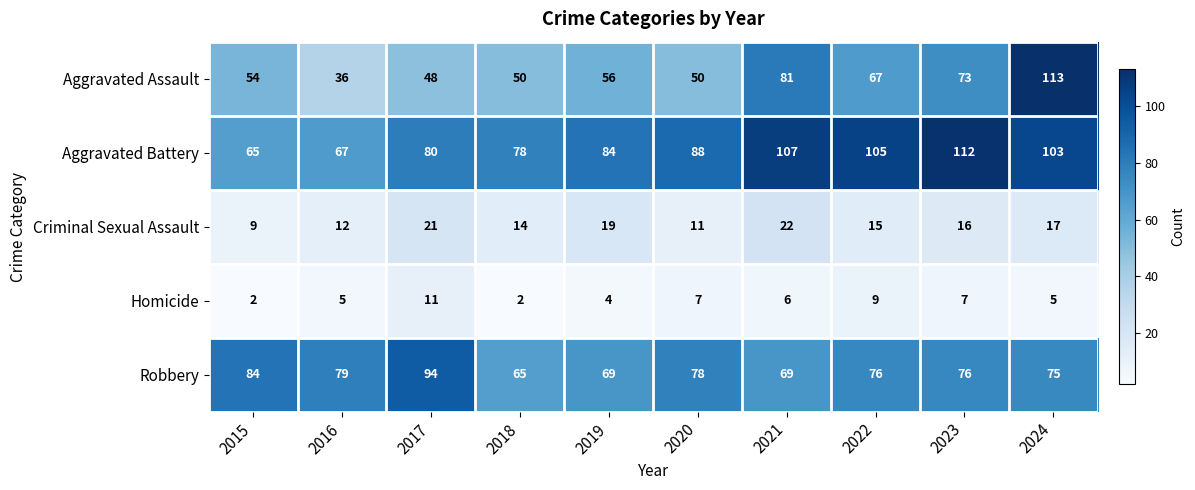

What is the total value across all series at 2024?

313